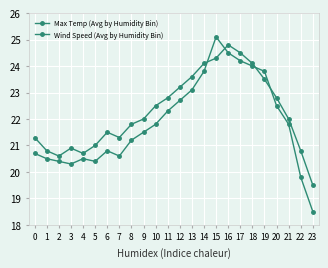

In Max Temp (Avg by Humidity Bin), how many points are lower than both neighbors (excluding endpoints)?

3